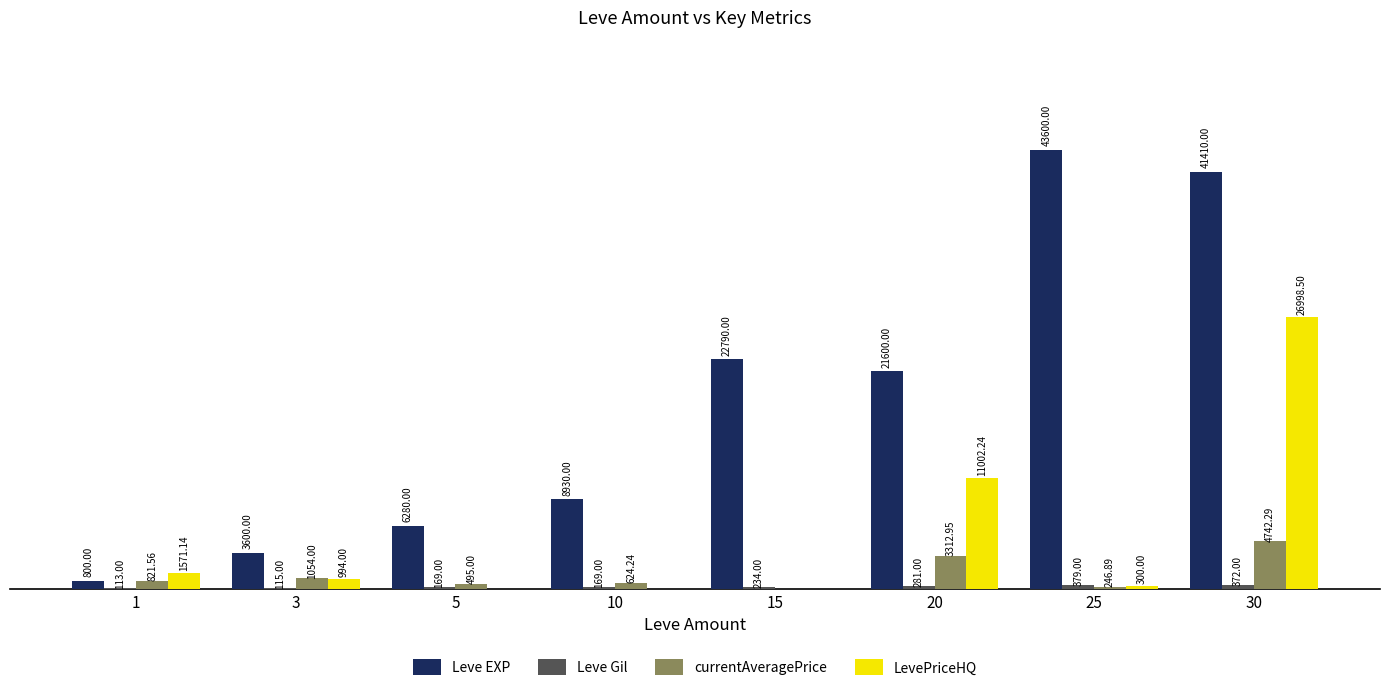

Which series has the largest total across all categories?

Leve EXP